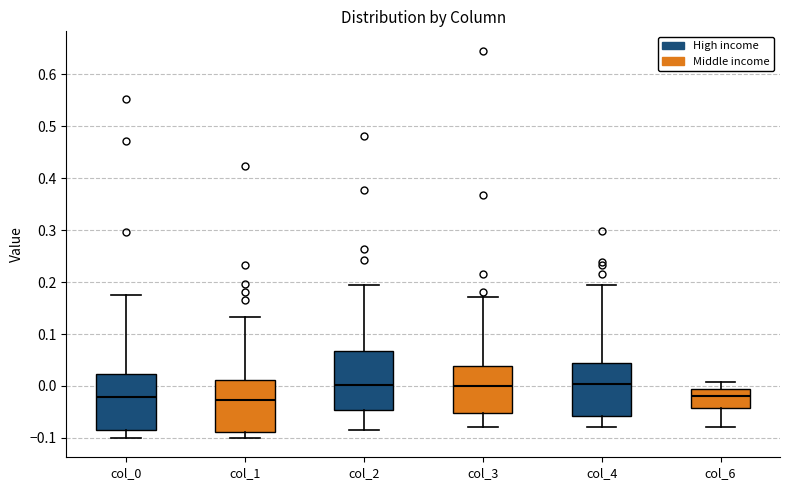

Reading left to right, read every box against the y-axis: the position of its median line, the range the box covers, and the ends of its whiskers. The values are not printed on the chart, so give them approximately, as read against the axis.

col_0: median -0.02, box -0.08 to 0.02, whiskers -0.10 to 0.18
col_1: median -0.03, box -0.09 to 0.01, whiskers -0.10 to 0.13
col_2: median 0.00, box -0.05 to 0.07, whiskers -0.08 to 0.19
col_3: median 0.00, box -0.05 to 0.04, whiskers -0.08 to 0.17
col_4: median 0.00, box -0.06 to 0.04, whiskers -0.08 to 0.20
col_6: median -0.02, box -0.04 to -0.01, whiskers -0.08 to 0.01